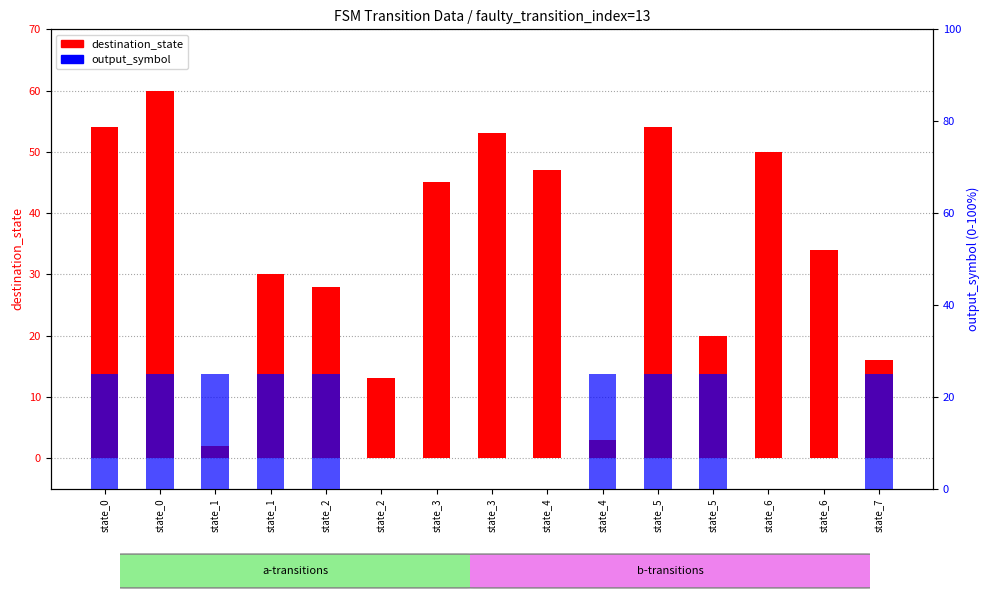

What is the difference between the destination_state values at state_3 and state_2?

17